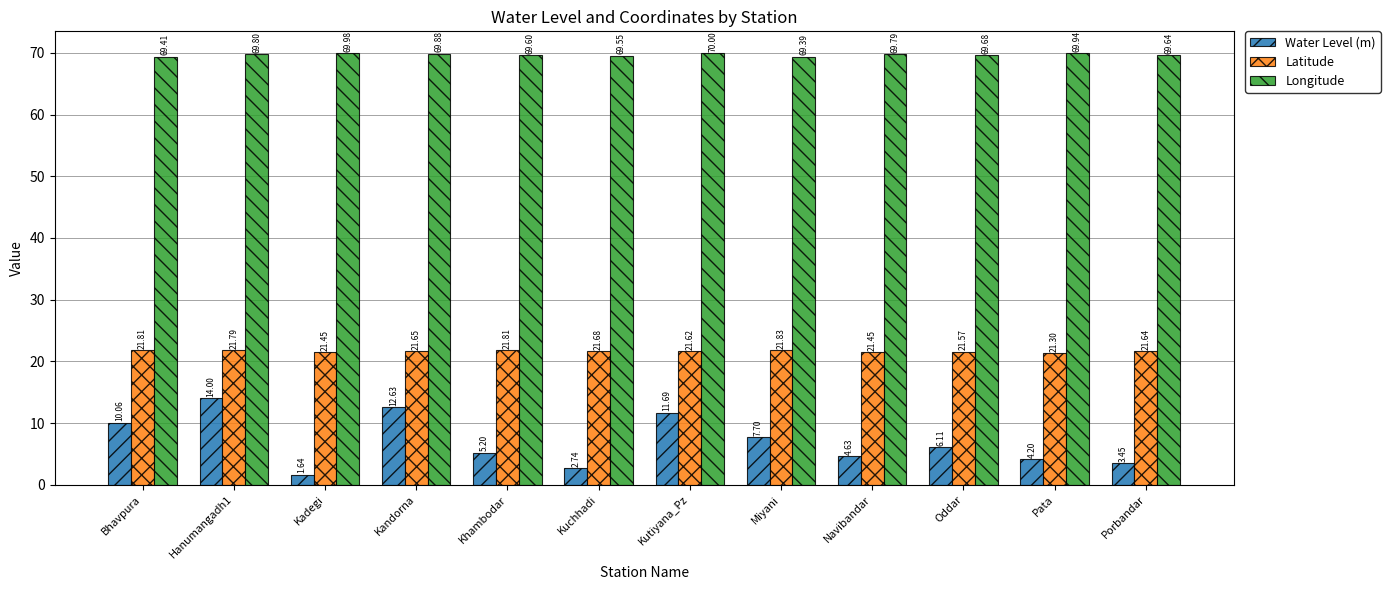

What is the value of the Water Level (m) bar at the 10th from the left?

6.1